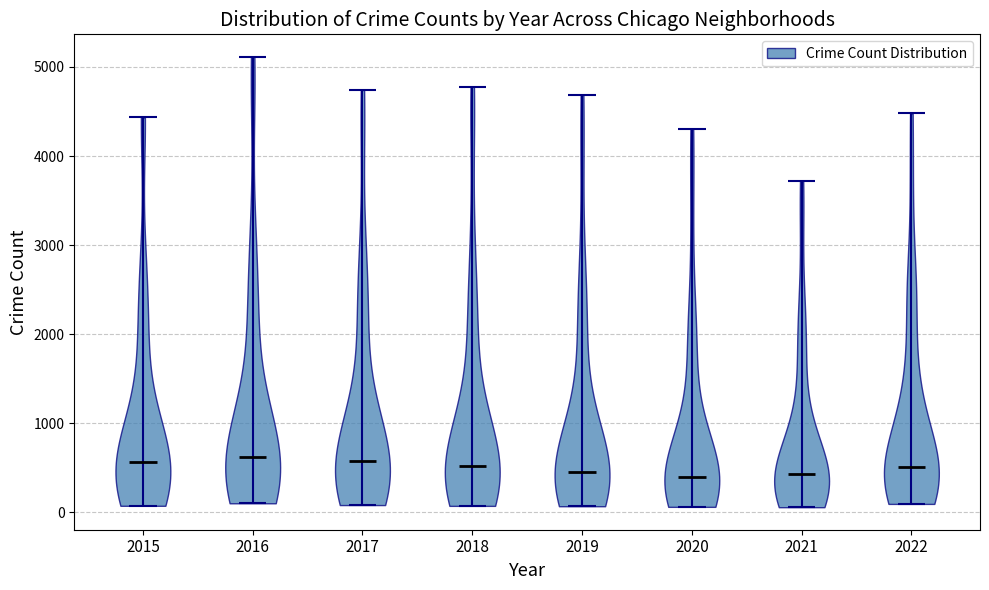

Reading left to right, read every violin against the y-axis: where its median line is, and the lowest and highest points it reaches. The values are not printed on the chart, so give them approximately, as read against the axis.

2015: median line 600, lowest point 100, highest point 4400
2016: median line 600, lowest point 100, highest point 5100
2017: median line 600, lowest point 100, highest point 4700
2018: median line 500, lowest point 100, highest point 4800
2019: median line 400, lowest point 100, highest point 4700
2020: median line 400, lowest point 100, highest point 4300
2021: median line 400, lowest point 100, highest point 3700
2022: median line 500, lowest point 100, highest point 4500